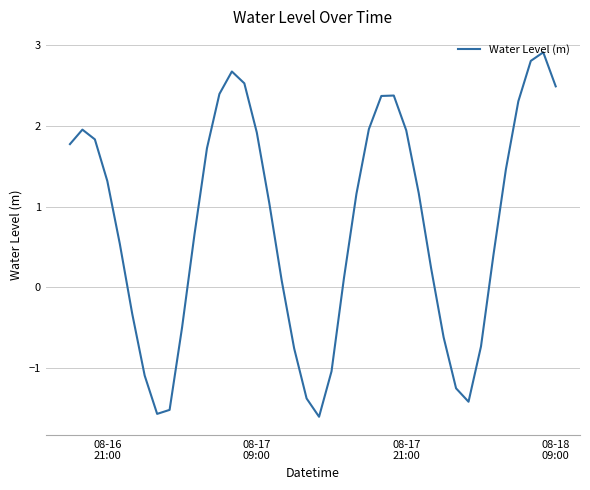

What is the minimum value shown in the chart?

-1.6